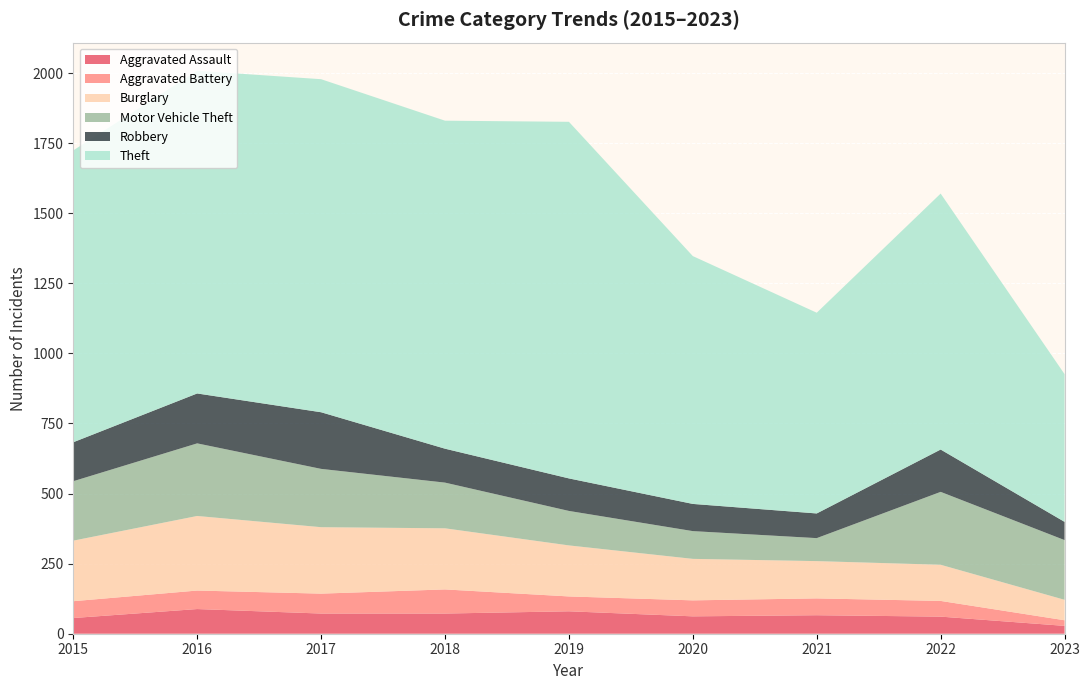

Reading left to right, extract all data points from this chart.

Aggravated Assault: 56	88	72	72	80	62	66	61	28
Aggravated Battery: 60	66	71	86	53	57	60	56	20
Burglary: 216	266	237	218	182	148	133	129	73
Motor Vehicle Theft: 212	259	208	163	123	99	82	260	213
Robbery: 139	178	202	121	116	97	88	151	65
Theft: 1041	1151	1188	1170	1272	884	716	913	527